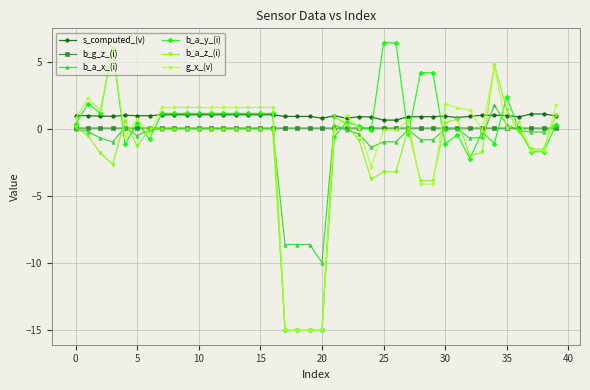

After their last crossing, which series has the higher values: b_g_z_(i) or b_a_y_(i)?

b_a_y_(i)